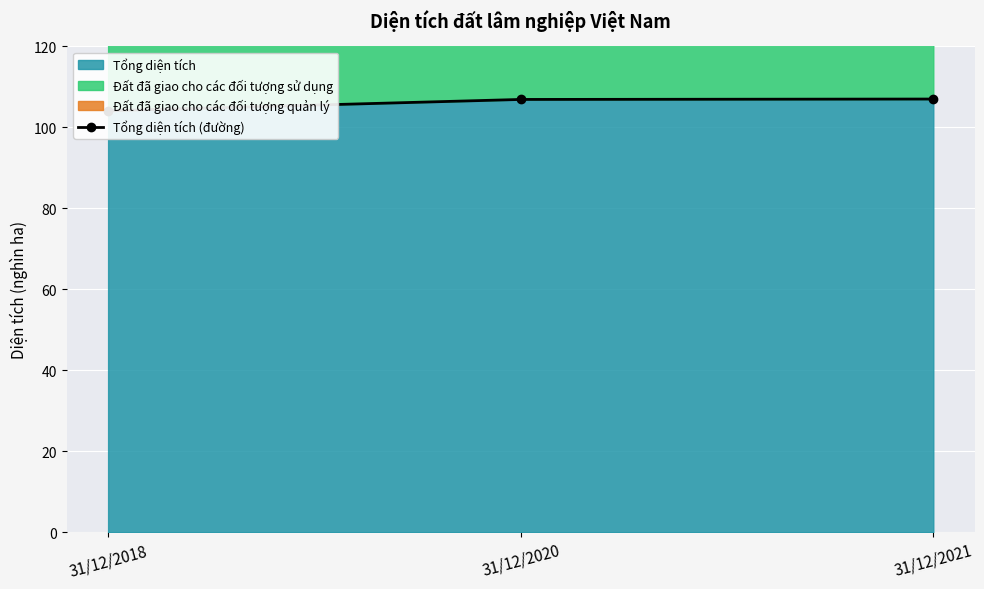

Rank the categories by value from highest to lowest.

31/12/2021, 31/12/2020, 31/12/2018